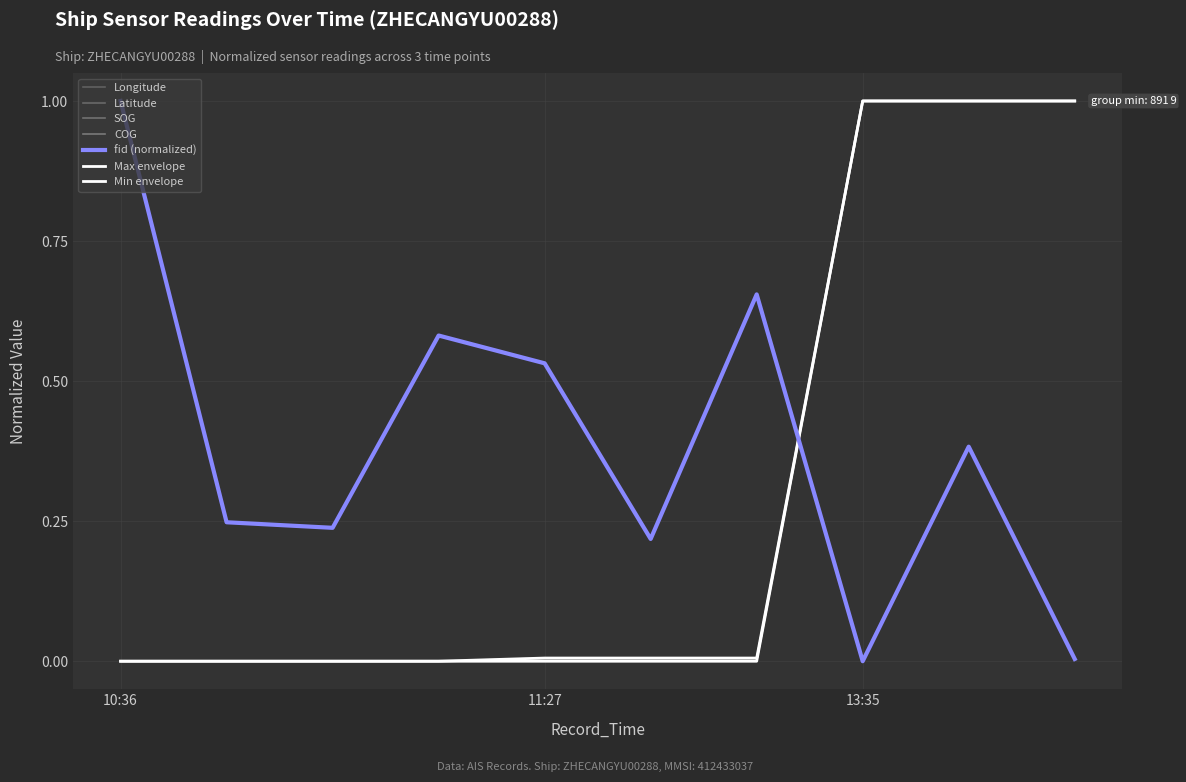

The Longitude series shows 1.5 at 13:35. True or false?

False